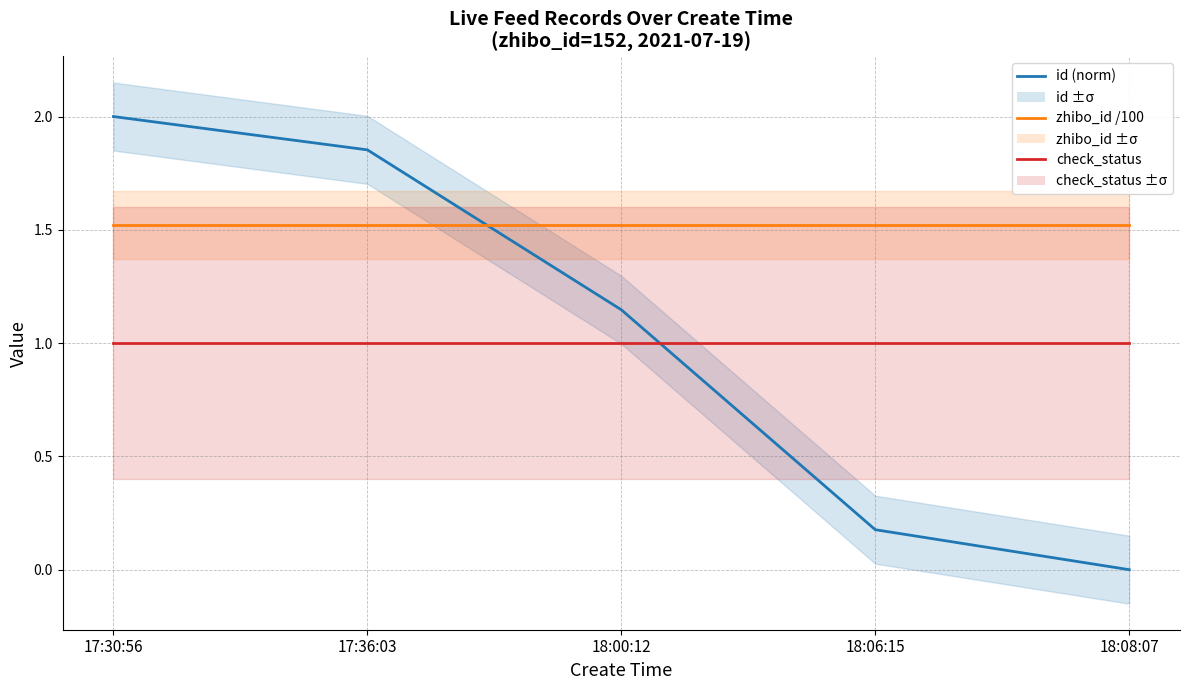

What is the label of the 4th point from the right?

17:36:03